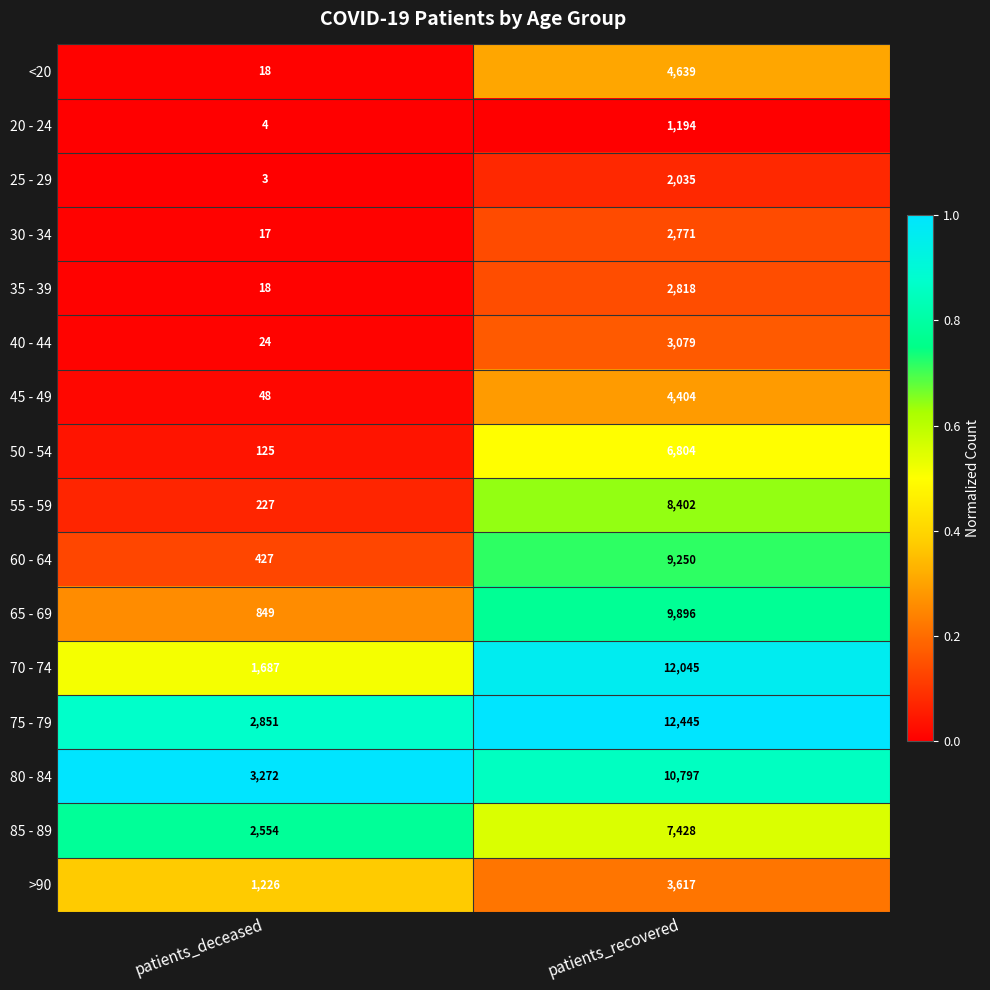

At which category is the sum across all series the highest?

patients_recovered